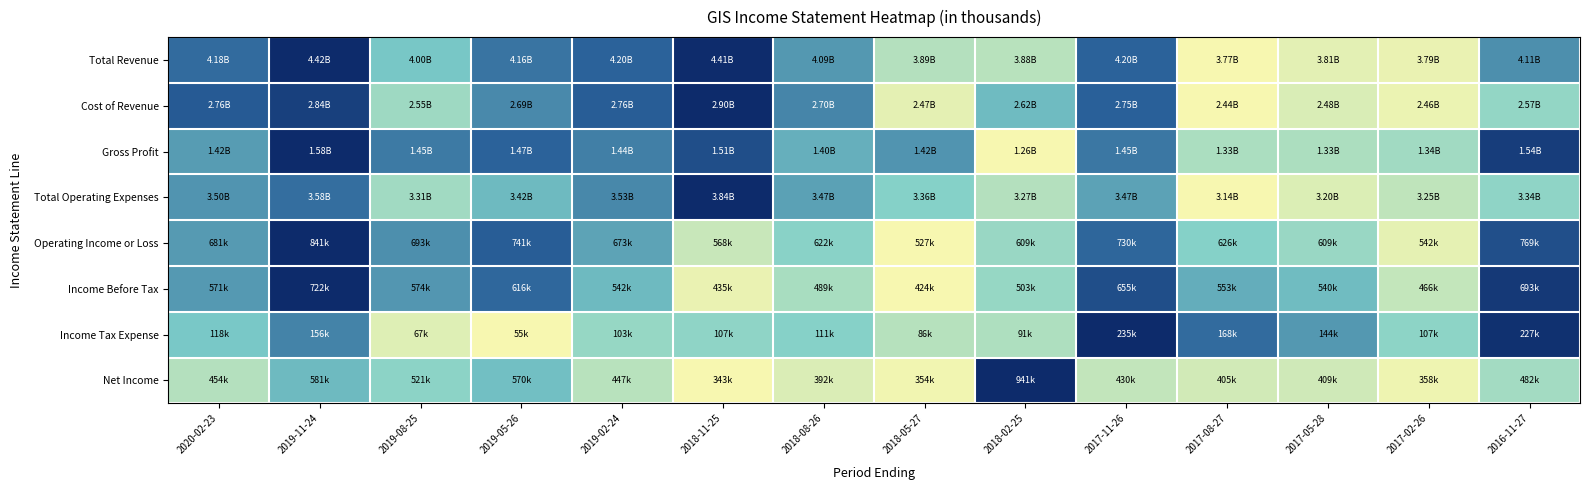

At which category does the chart reach its minimum across all series?

2017-08-27